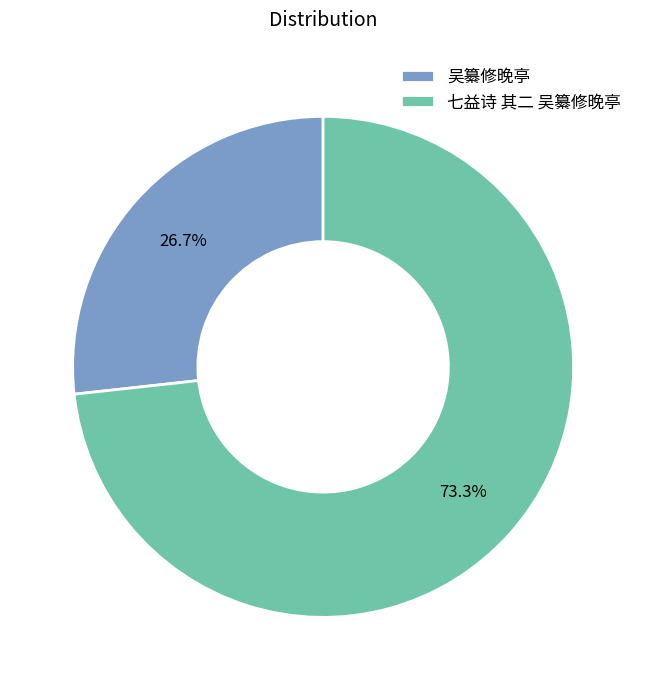

To the nearest percent, what is the difference between the 吴纂修晚亭 and 七益诗 其二 吴纂修晚亭 slice percentages?

47%